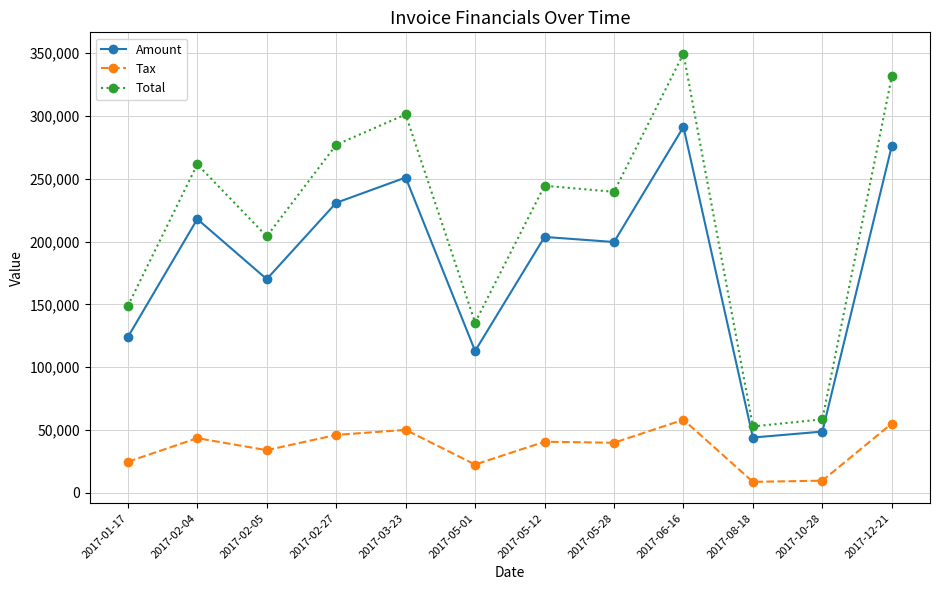

What is the value of the Tax point at the 12th from the left?

55223.6